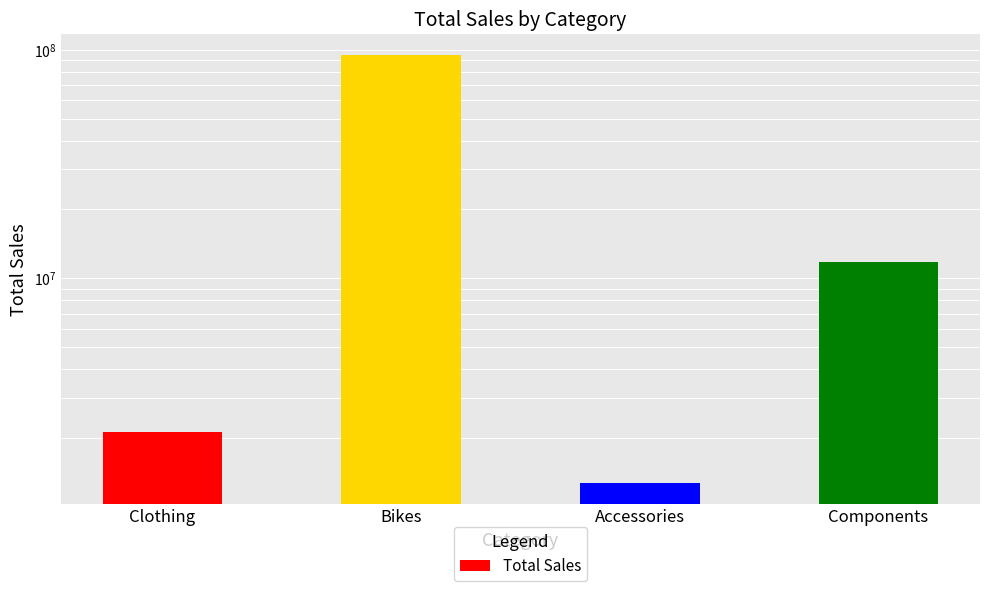

Which label corresponds to the largest value in the chart?

Bikes